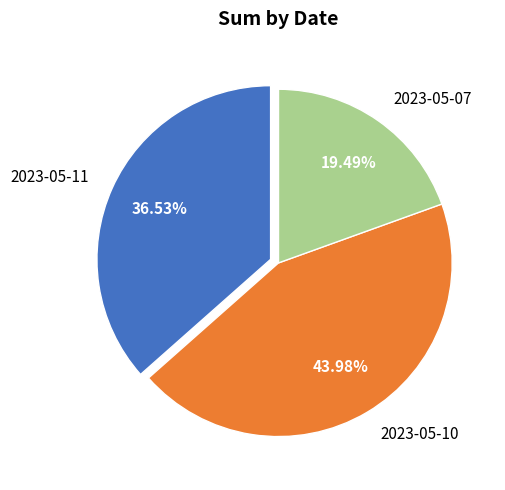

Is there any slice that represents more than half of the pie?

No